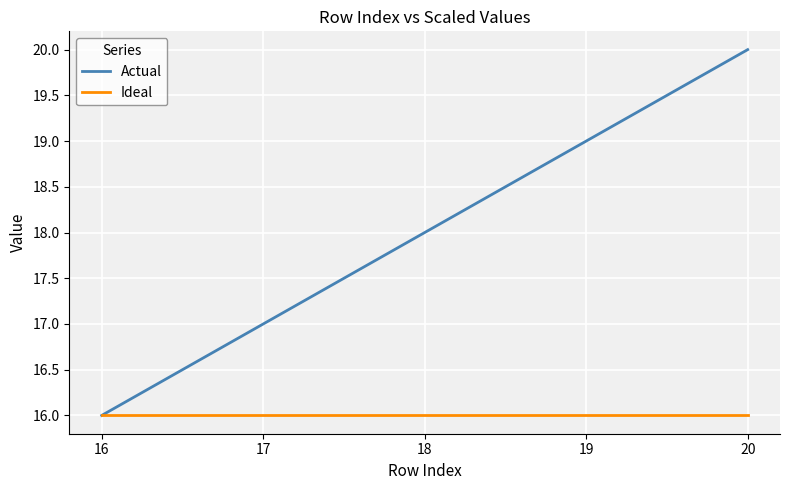

The Ideal series shows 22 at 19. True or false?

False